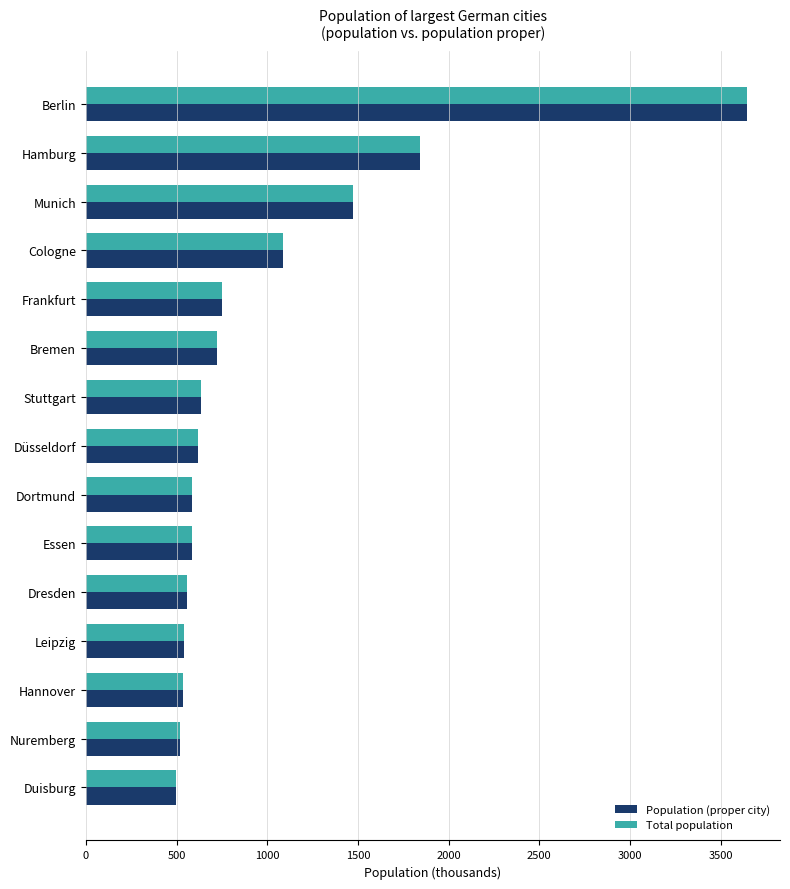

What is the lowest value of the Total population series?

498.6